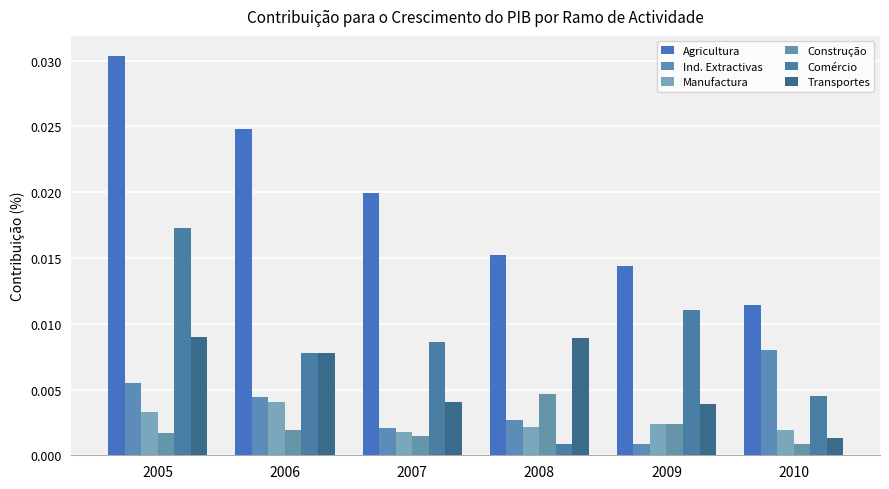

Does the chart contain stacked bars?

No